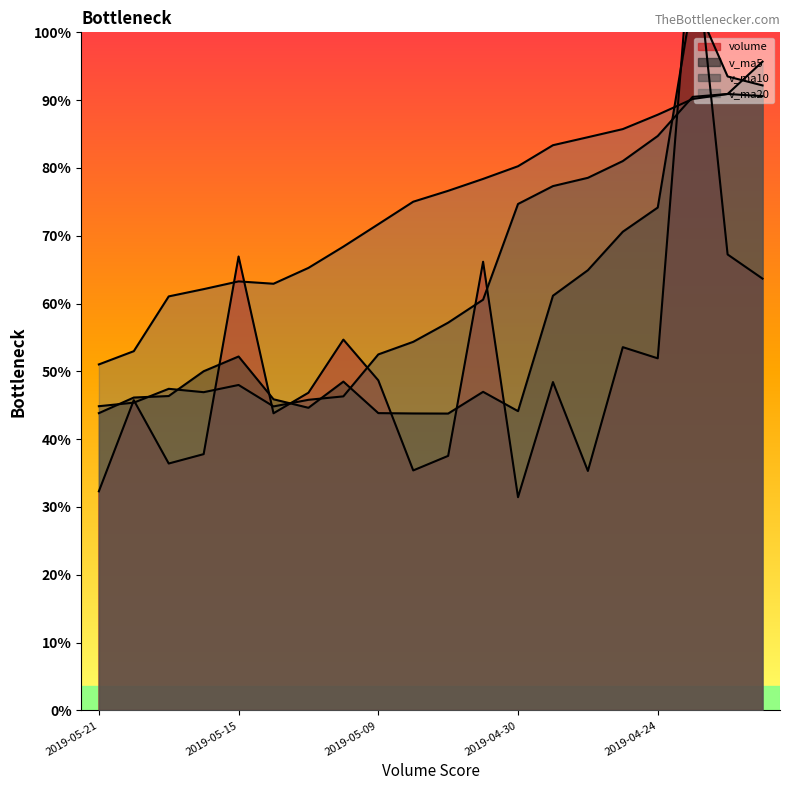

Is it true that v_ma20 equals 73141.9 at 2019-05-21?

False